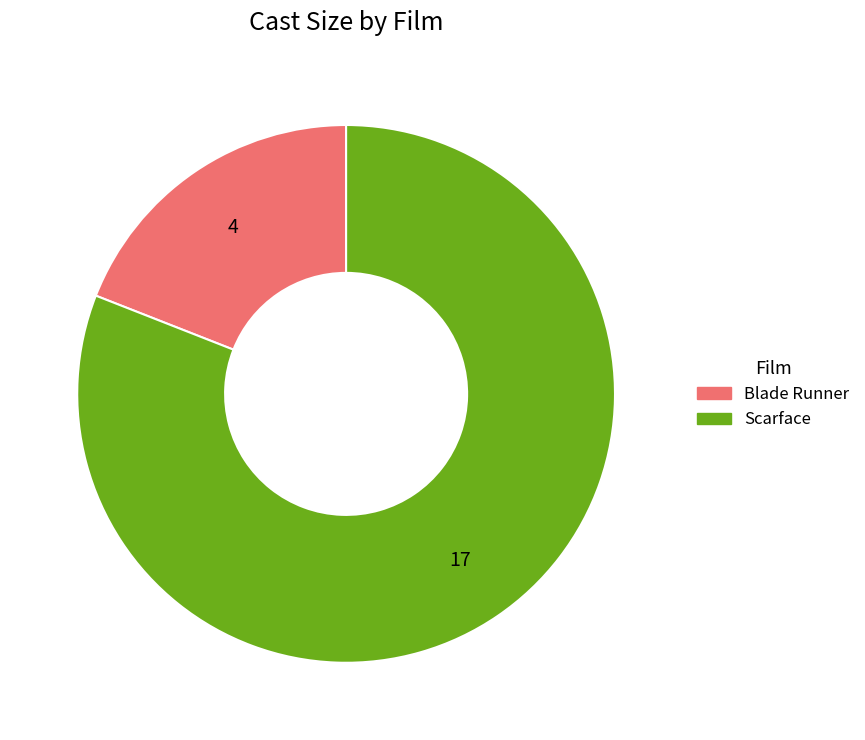

Does Blade Runner represent more than half of the total?

No